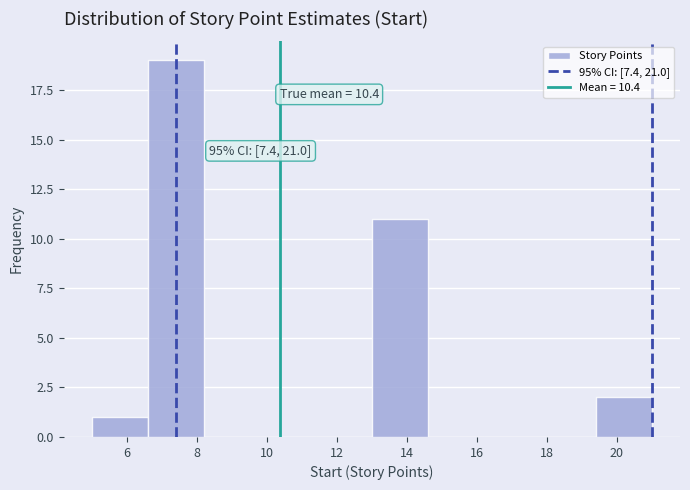

Which range on the x-axis has the tallest bar?

6.6 to 8.2